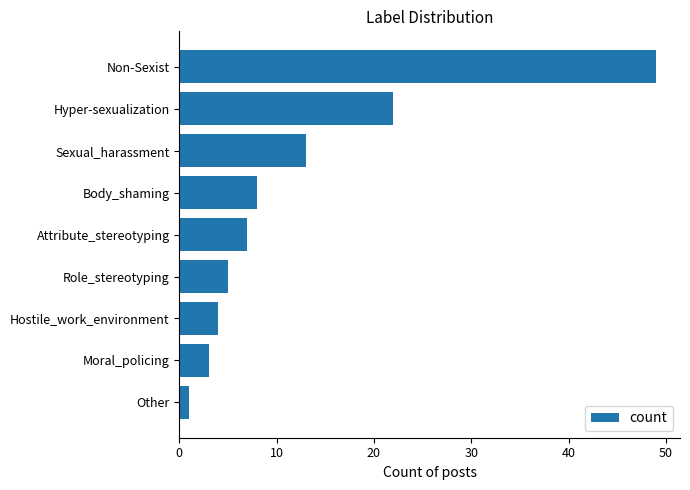

What is the label of the 7th bar from the bottom?

Sexual_harassment